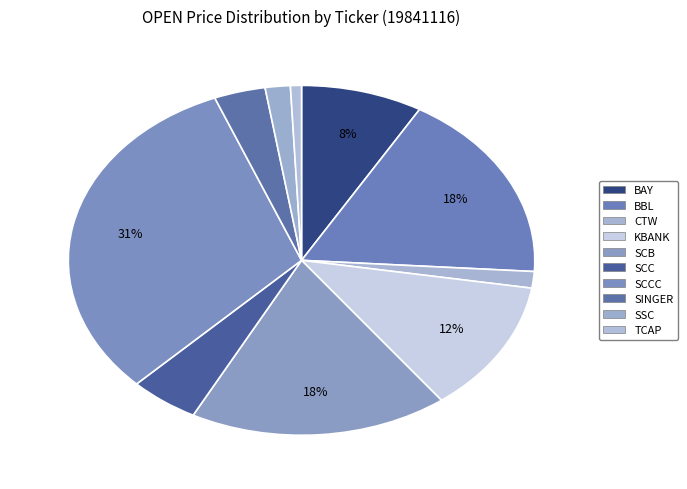

Which slice is the largest?

SCCC